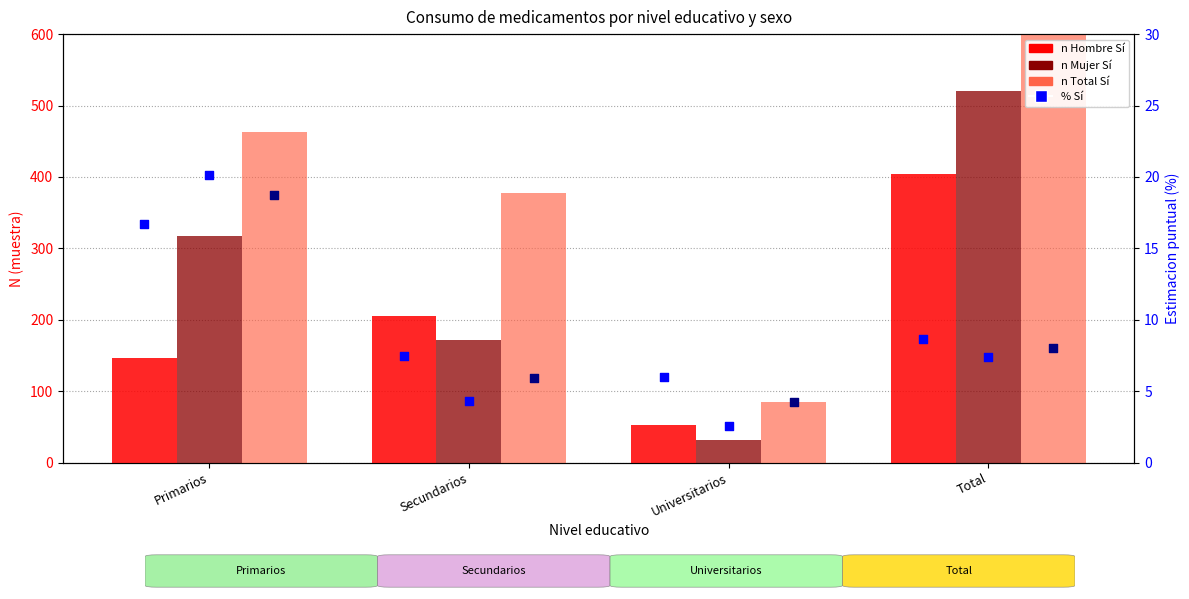

Which series has the largest total across all categories?

Total Sí